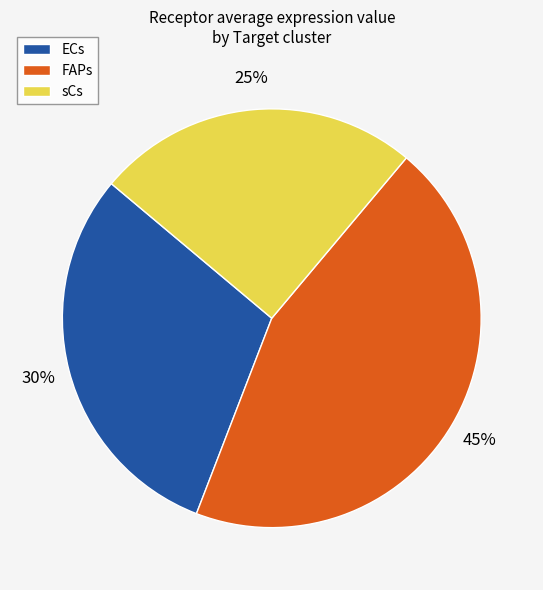

What is the ratio of the value at sCs to the value at FAPs?

0.6